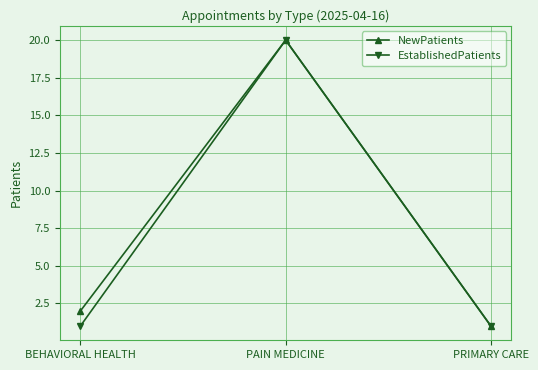

What are all the series names shown in the legend?

NewPatients, EstablishedPatients